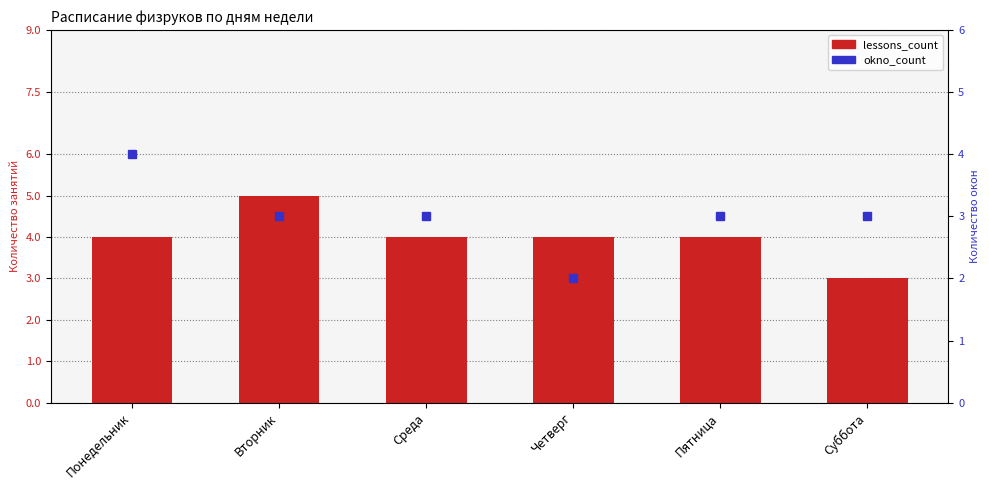

At which category is the sum across all series the highest?

Понедельник